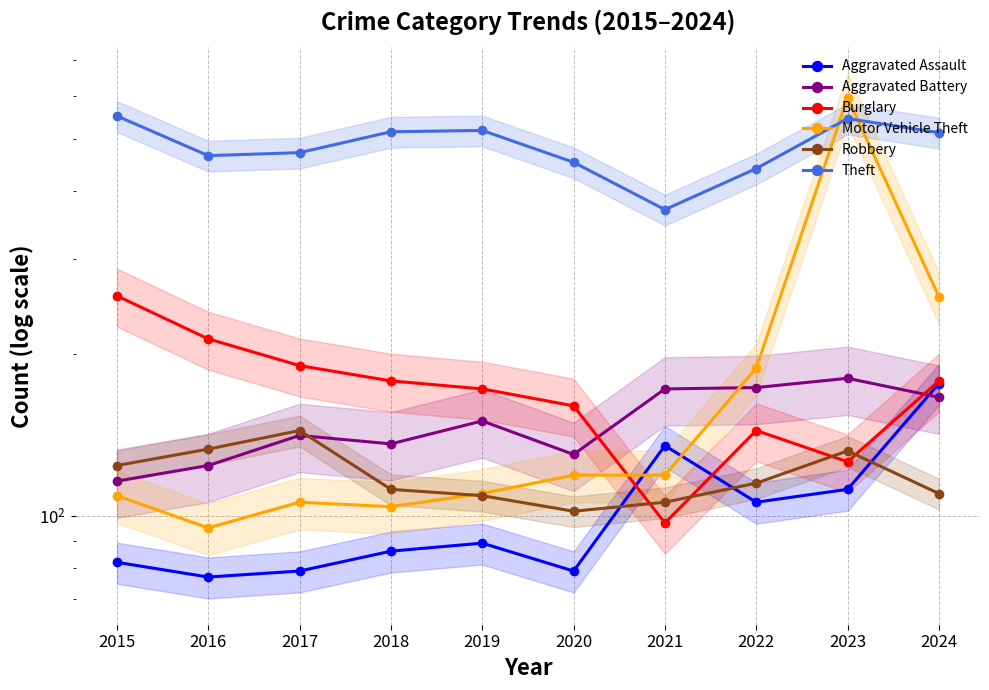

Is this an area chart (filled region under the line)?

No